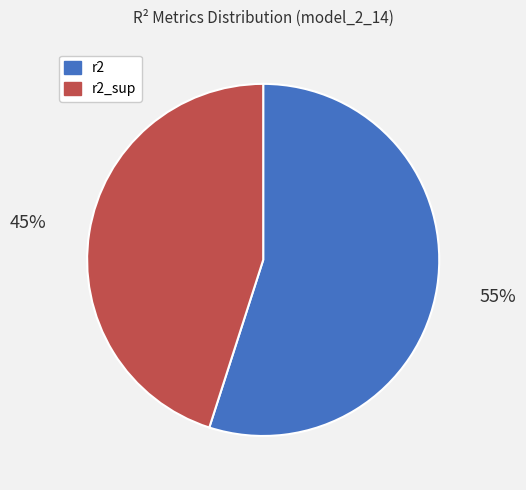

The r2_sup slice represents 39% of the pie. True or false?

False